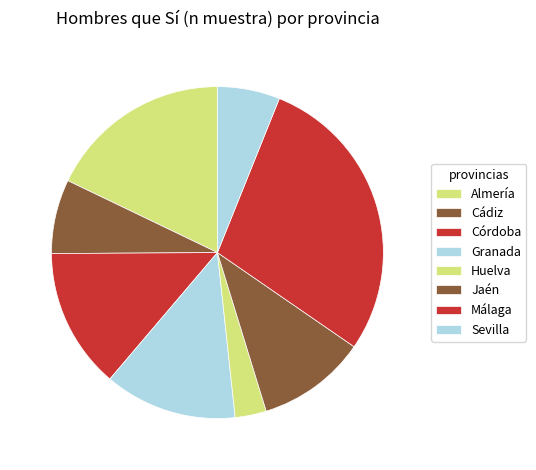

To the nearest percent, what is the difference between the largest and smallest slice percentages?

25%